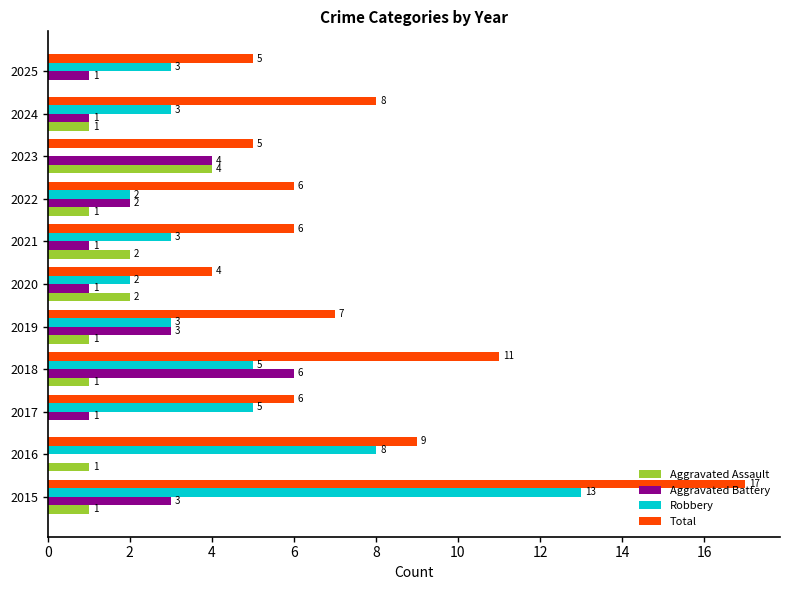

What are all the series names shown in the legend?

Aggravated Assault, Aggravated Battery, Robbery, Total